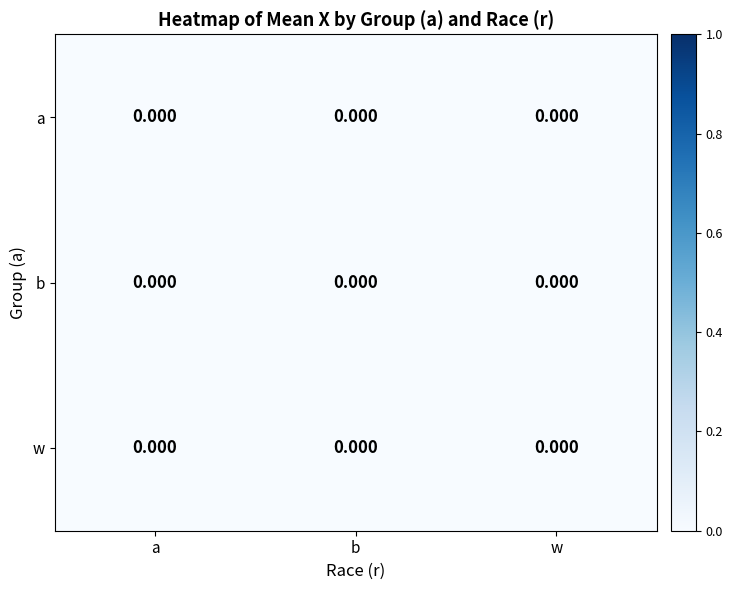

The wf series shows 0.0 at w. True or false?

True